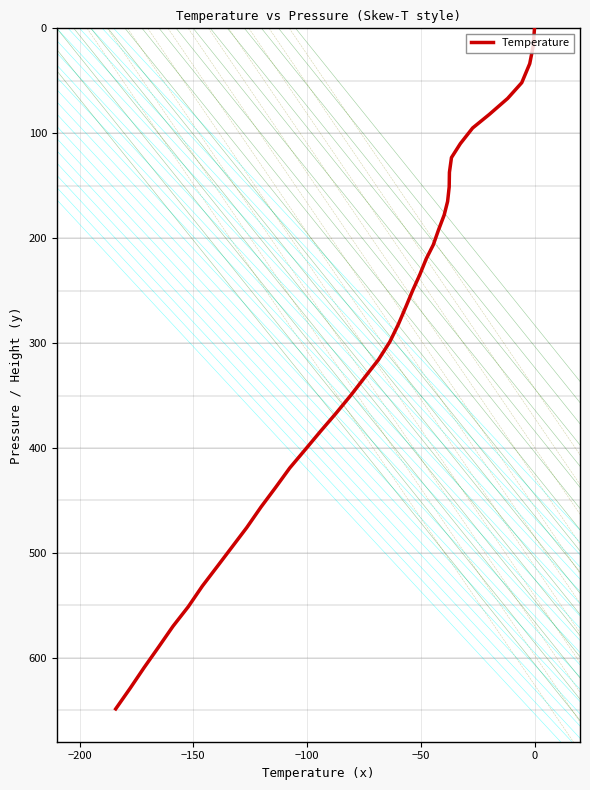

How many values are above zero?

39